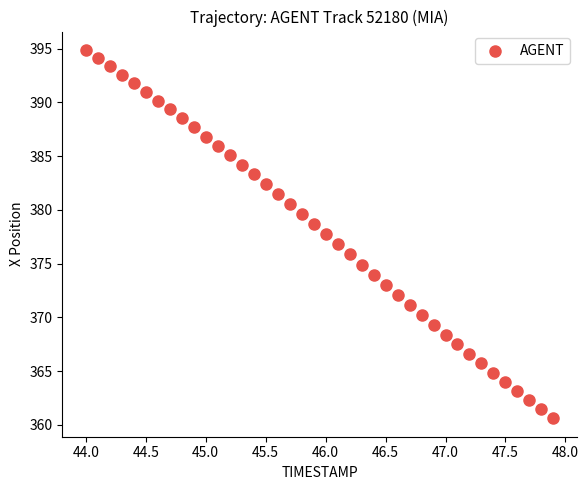

What is the range of X values (max minus min)?

3.9